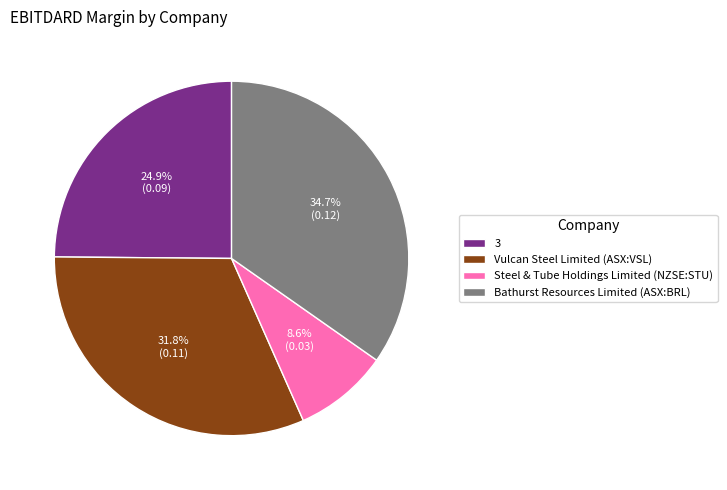

To the nearest percent, what is the average slice percentage?

25%